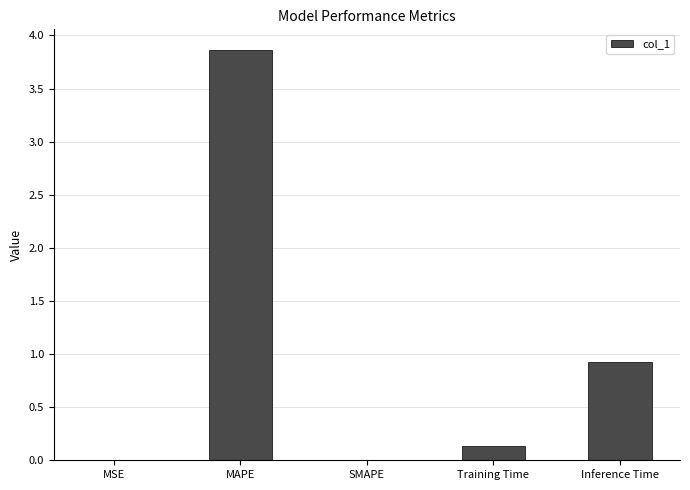

What is the sum of all values?

4.9